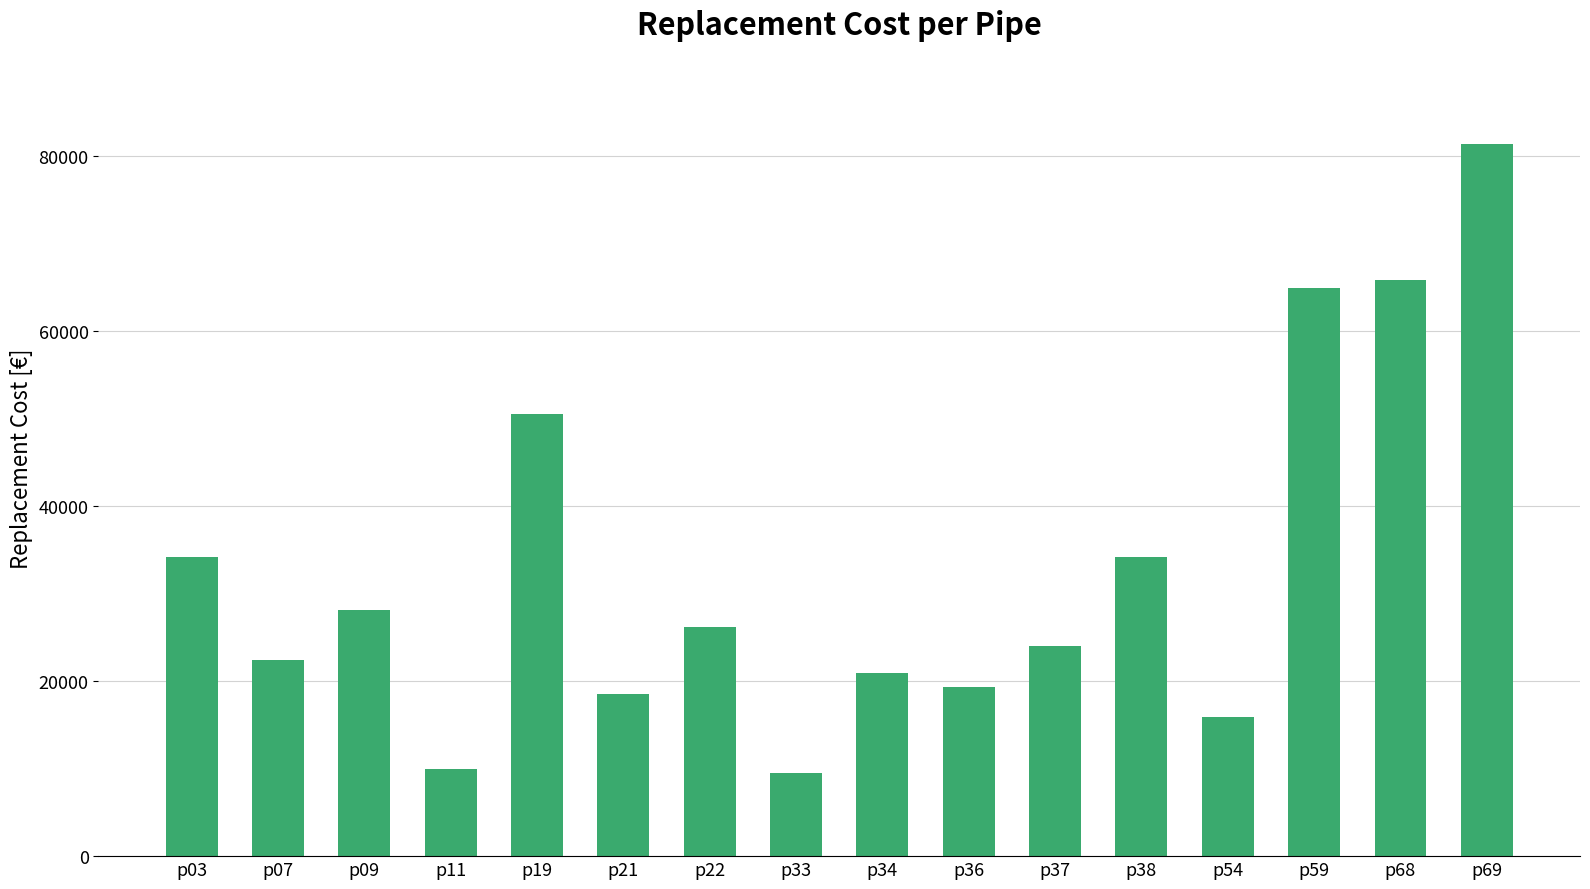

What is the change in value from p07 to p37?

+1566